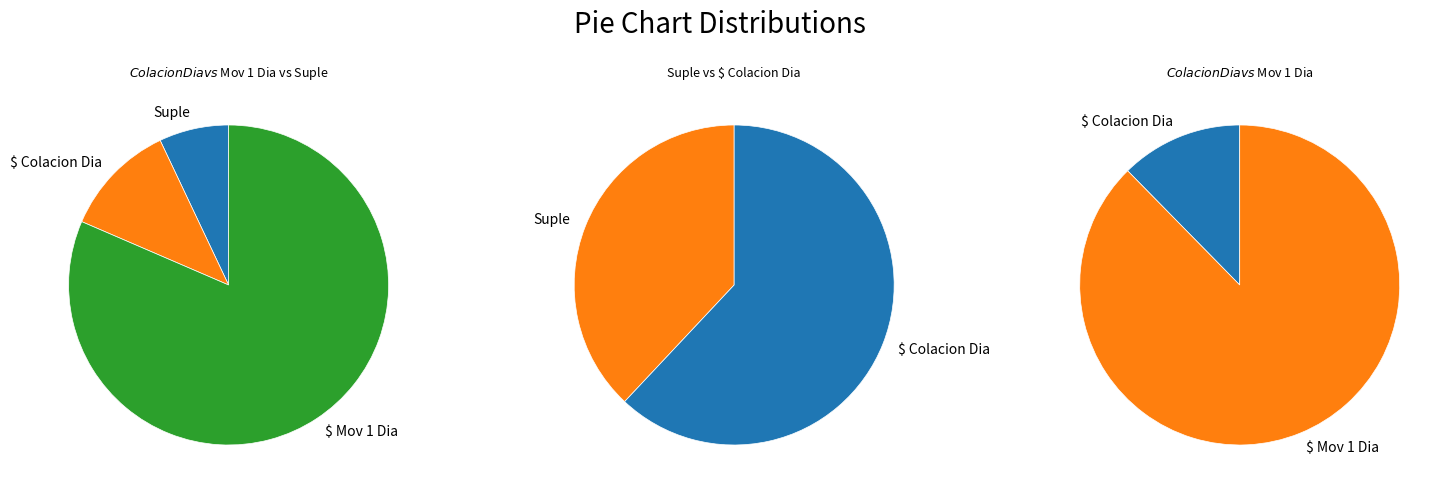

What is the largest slice in the pie chart?

$ Mov 1 Dia